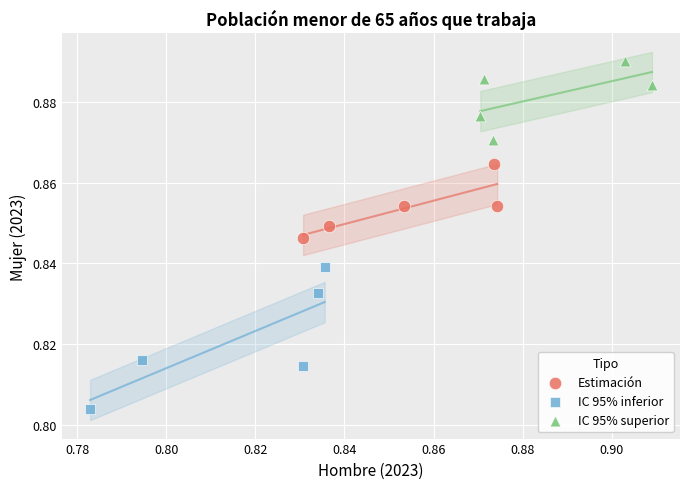

Which series has the largest Y range (max minus min)?

IC 95% inferior